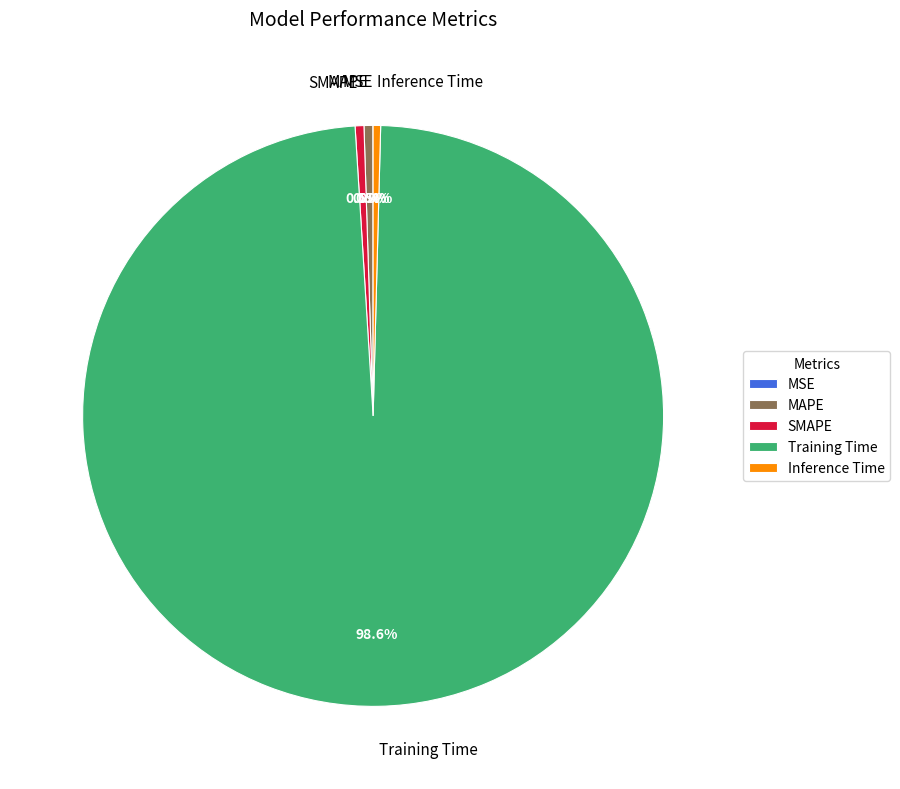

What is the largest slice in the pie chart?

Training Time